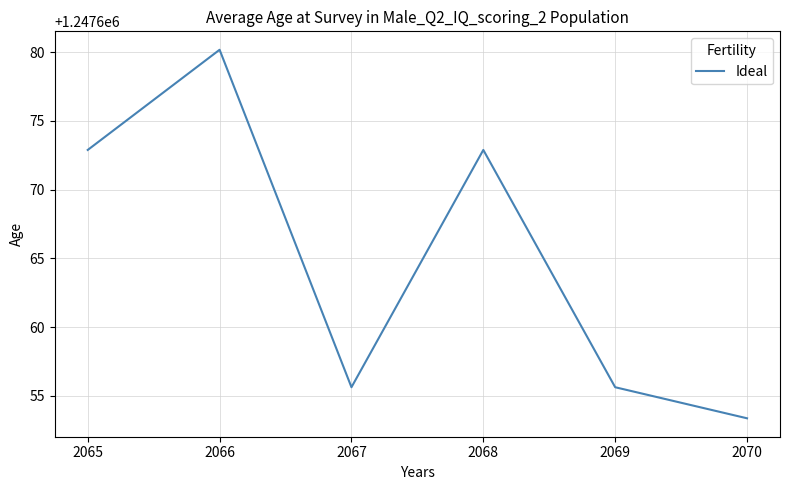

Where is the first local maximum?

2066